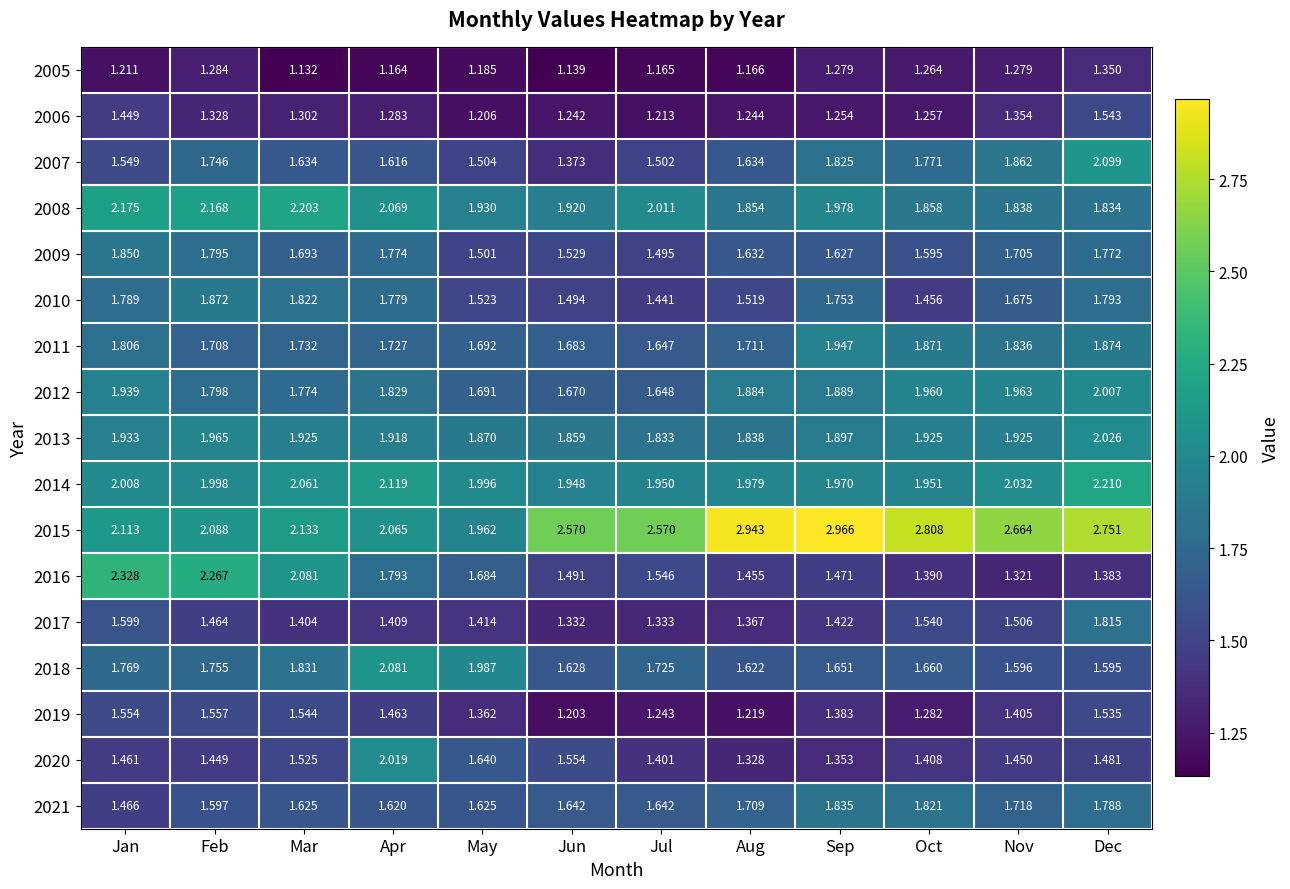

Is the value of 2007 at Jan greater than the value of 2011 at Jun?

No